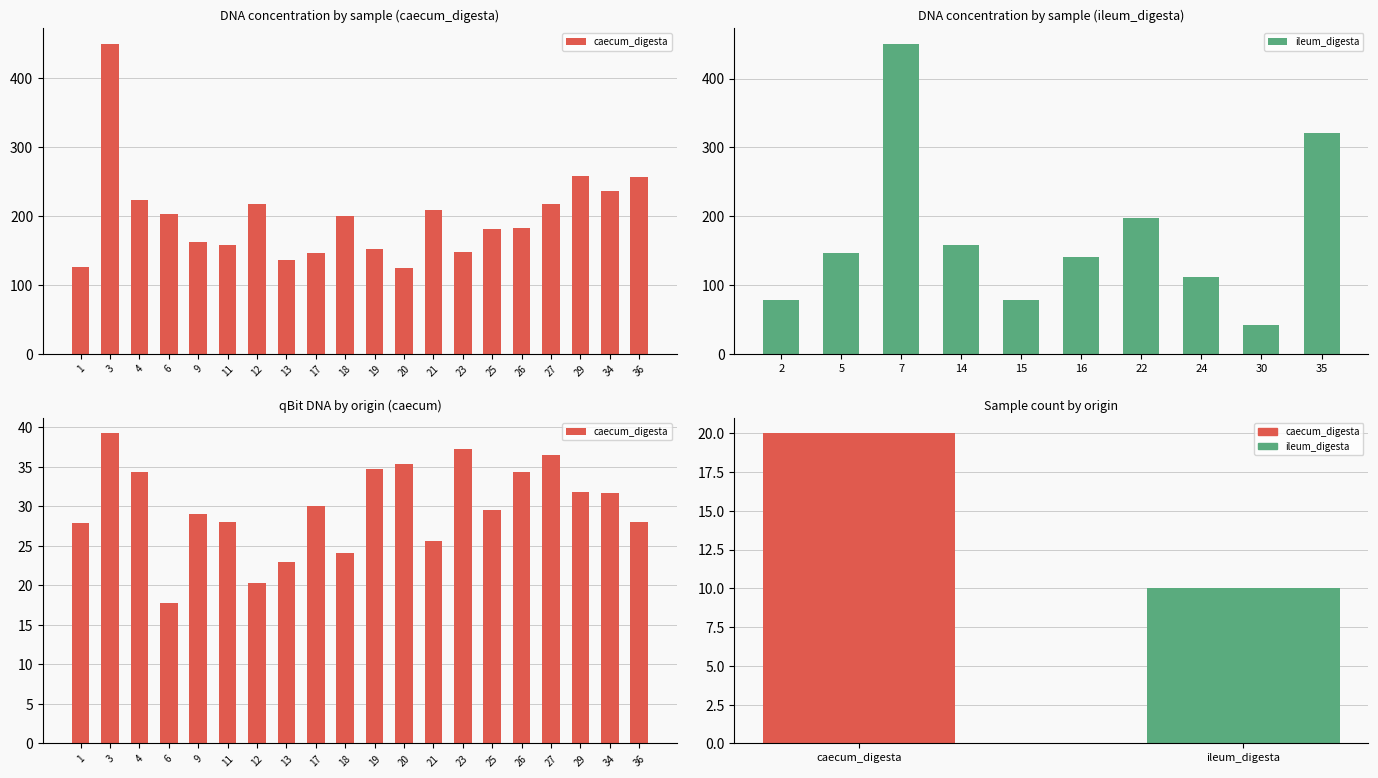

What value does the data have at 29?

31.8